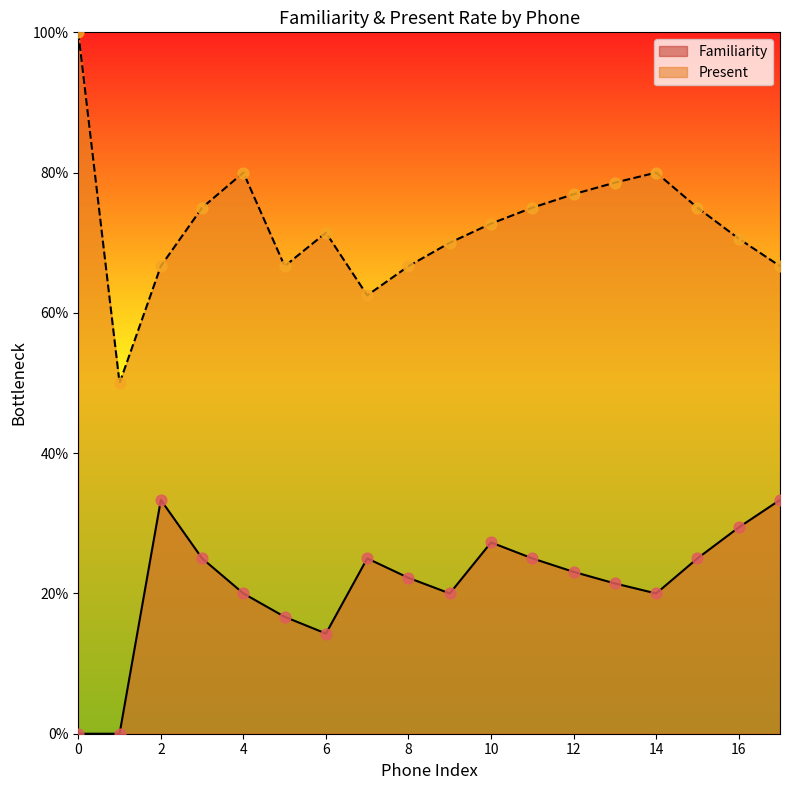

What is the total value across all series at 0?

1